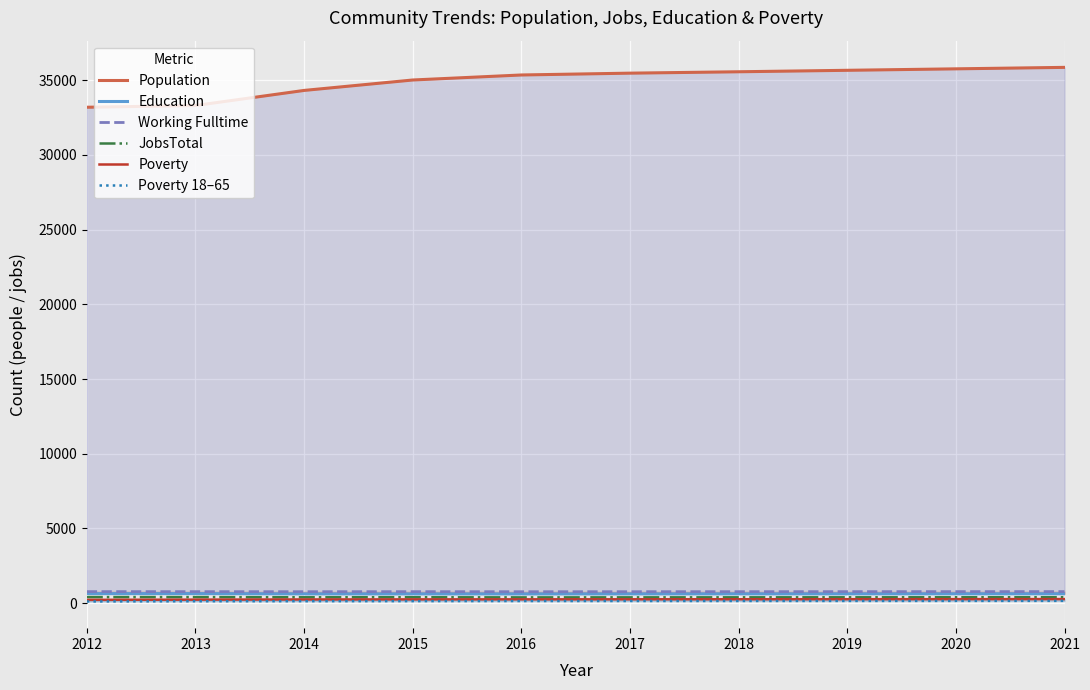

Is it true that JobsTotal equals 408 at 2012?

True